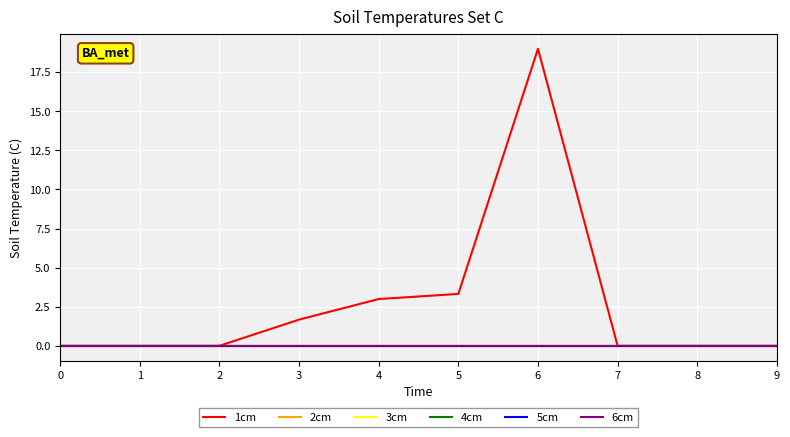

How many lines are shown in the chart?

6